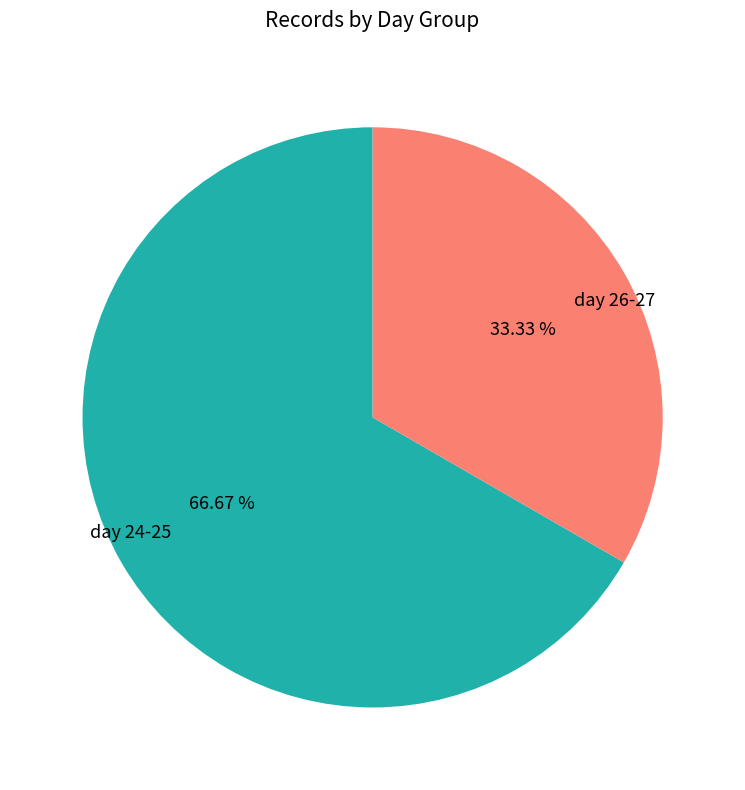

Rank the categories by value from highest to lowest.

day 24-25, day 26-27